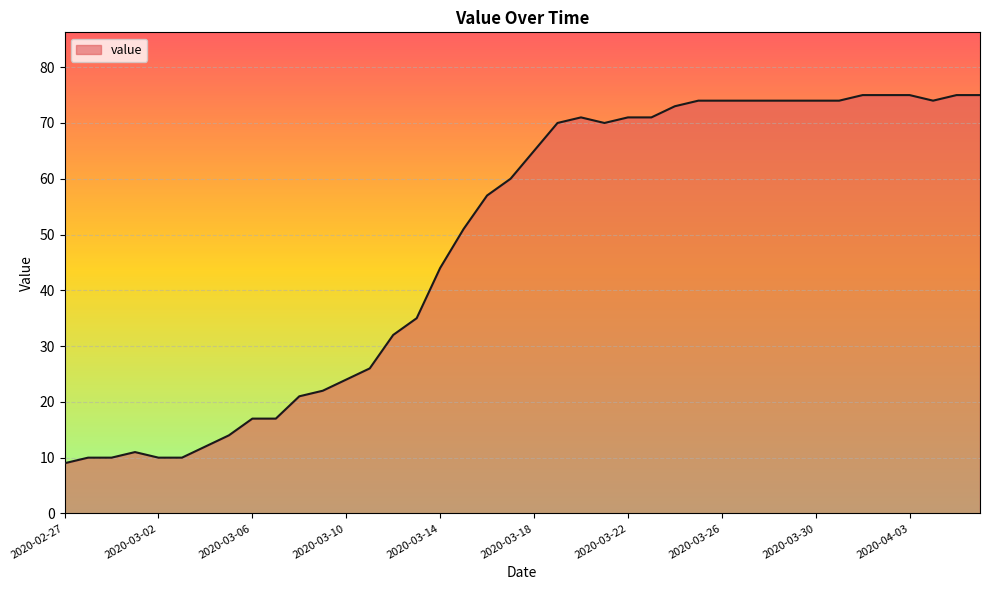

What is the smallest value displayed?

9